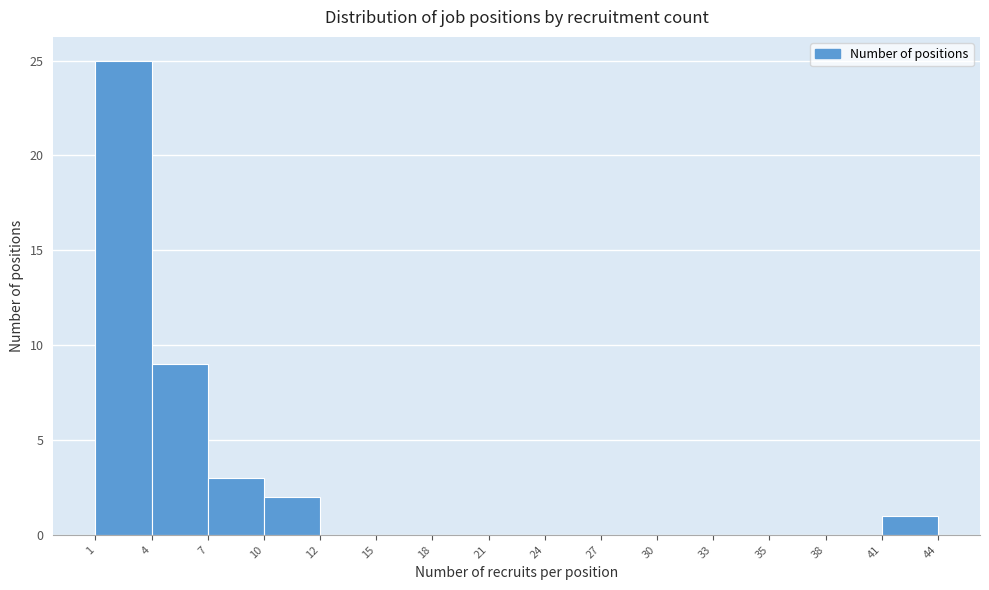

Reading left to right, list every bar in this chart as the range it spans on the x-axis followed by its height. The values are not printed on the chart, so give them approximately, as read against the axis.

1 to 4: 25
4 to 7: 9
7 to 10: 3
10 to 12: 2
12 to 15: 0
15 to 18: 0
18 to 21: 0
21 to 24: 0
24 to 27: 0
27 to 30: 0
30 to 33: 0
33 to 35: 0
35 to 38: 0
38 to 41: 0
41 to 44: 1